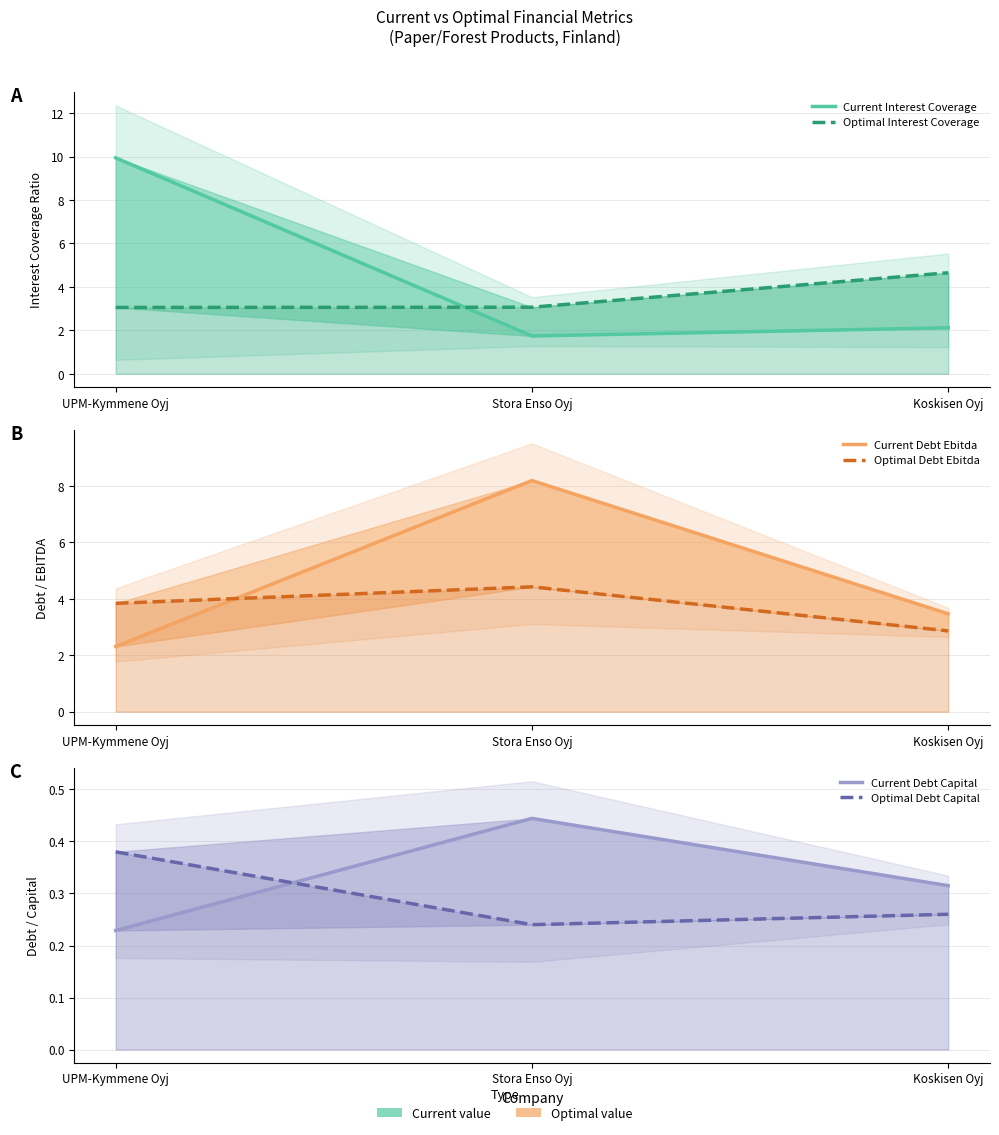

What is the label of the 1st point from the left?

UPM-Kymmene Oyj